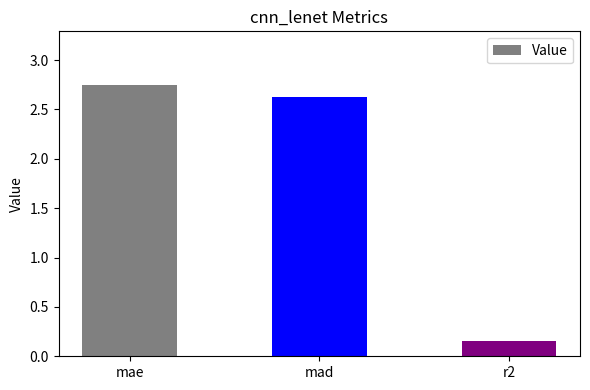

The chart shows a value of 4.6 at mad. True or false?

False